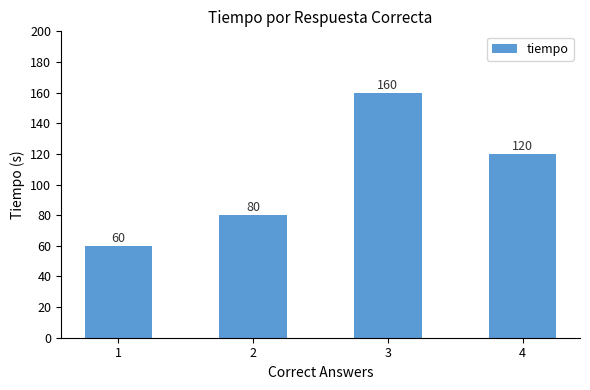

Reading left to right, list all the values displayed in this chart.

1=60	2=80	3=160	4=120